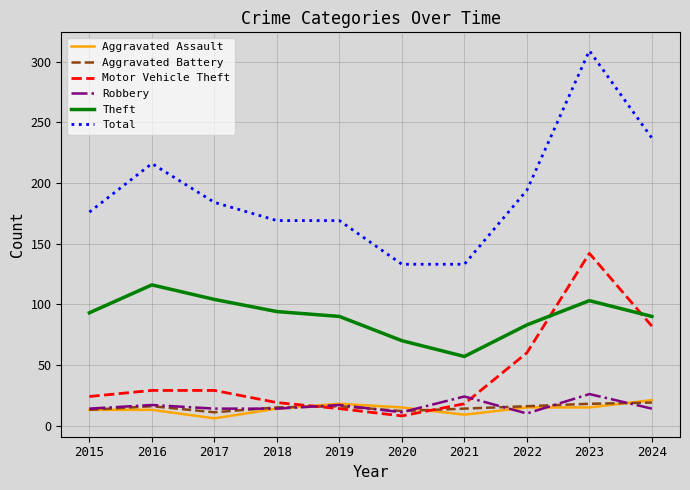

True or false: Robbery and Theft cross at least once.

False